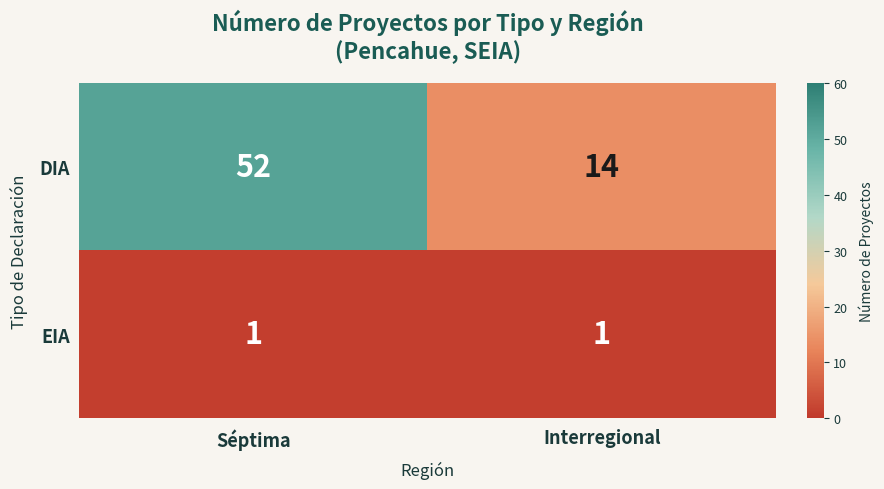

What is the minimum value shown in the chart?

1